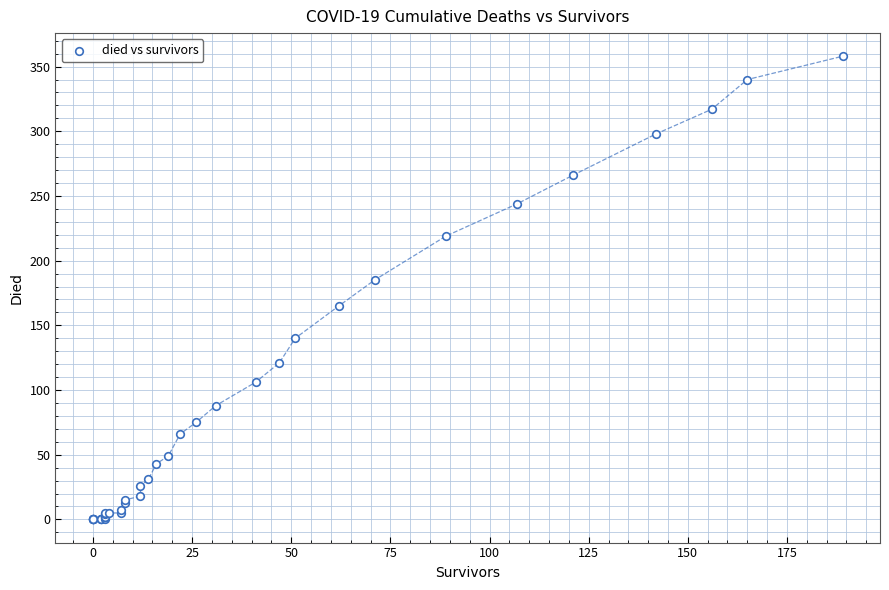

What Y value in the scatter plot is closest to 179?

185